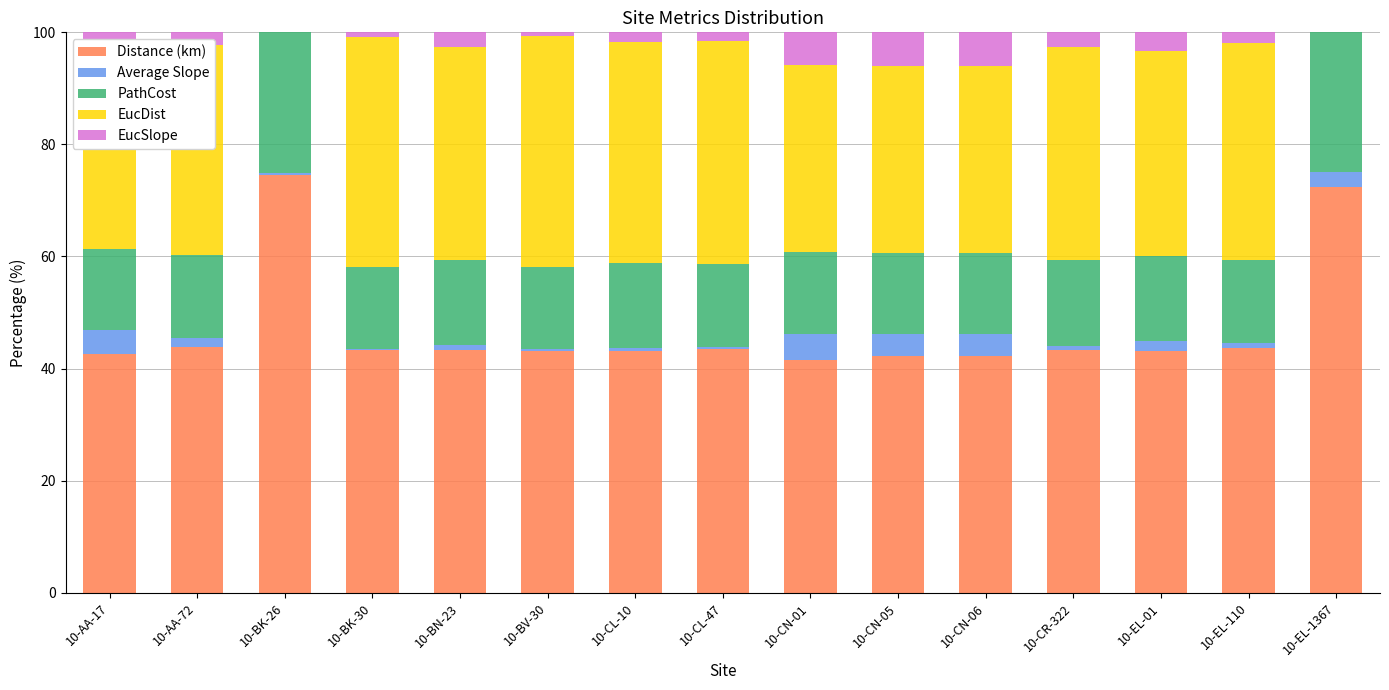

What is the maximum value for Distance (km)?

74.5